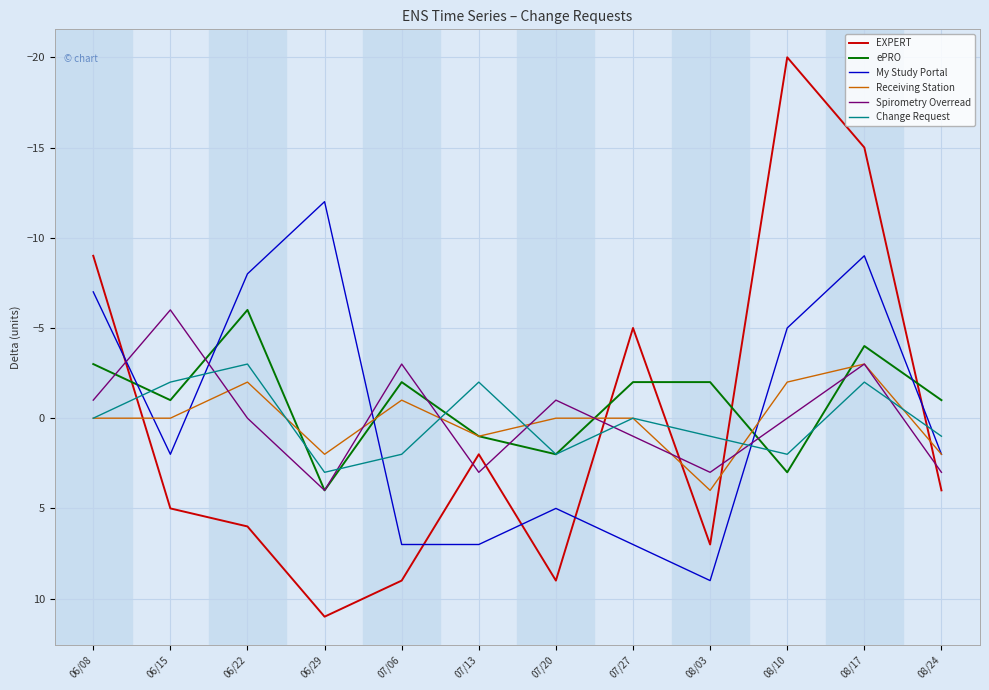

True or false: ePRO has a value of 3 at 08/10.

True